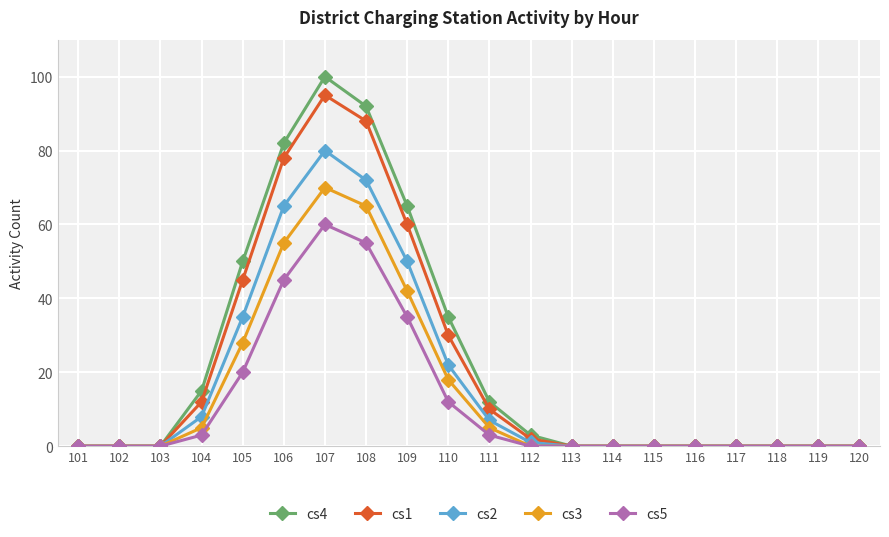

The value of cs1 at 101 is 0. True or false?

True